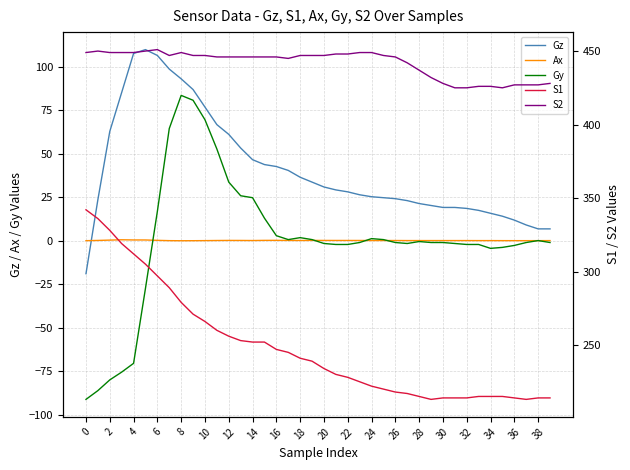

True or false: Gy and Gz cross at least once.

False